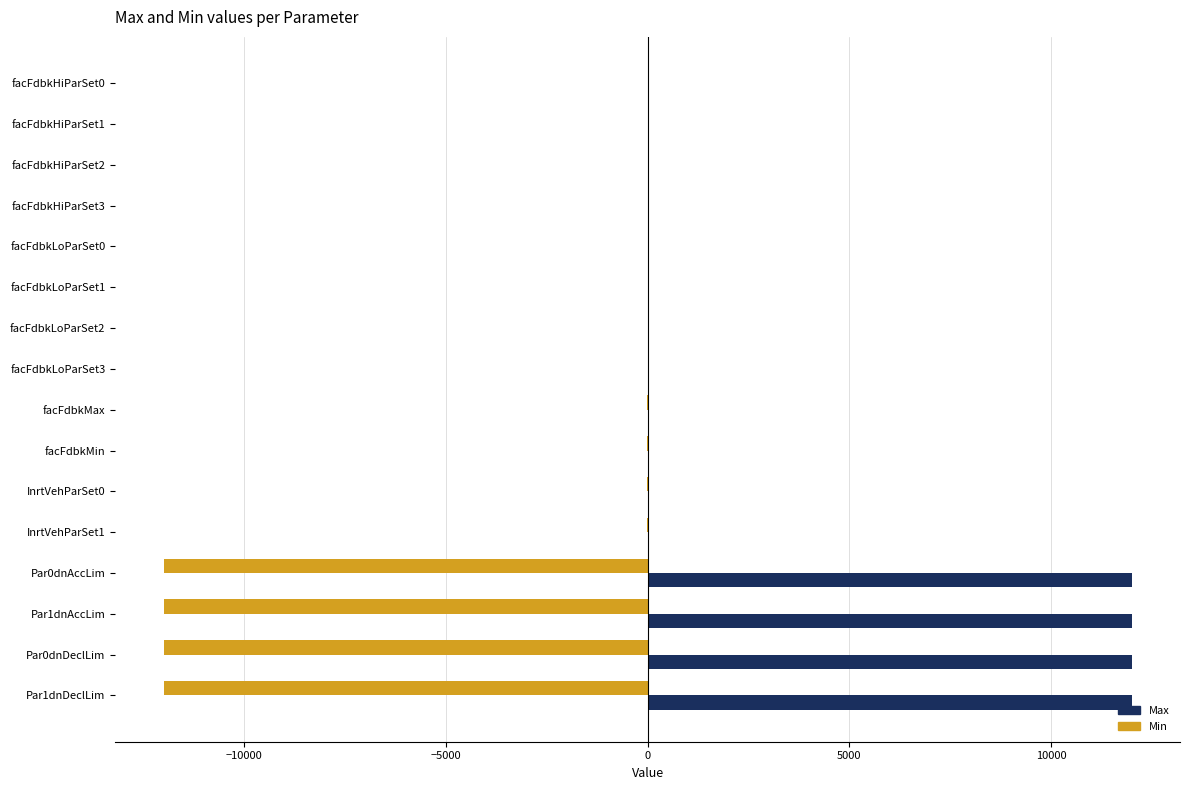

What is the maximum value shown in the chart?

12000